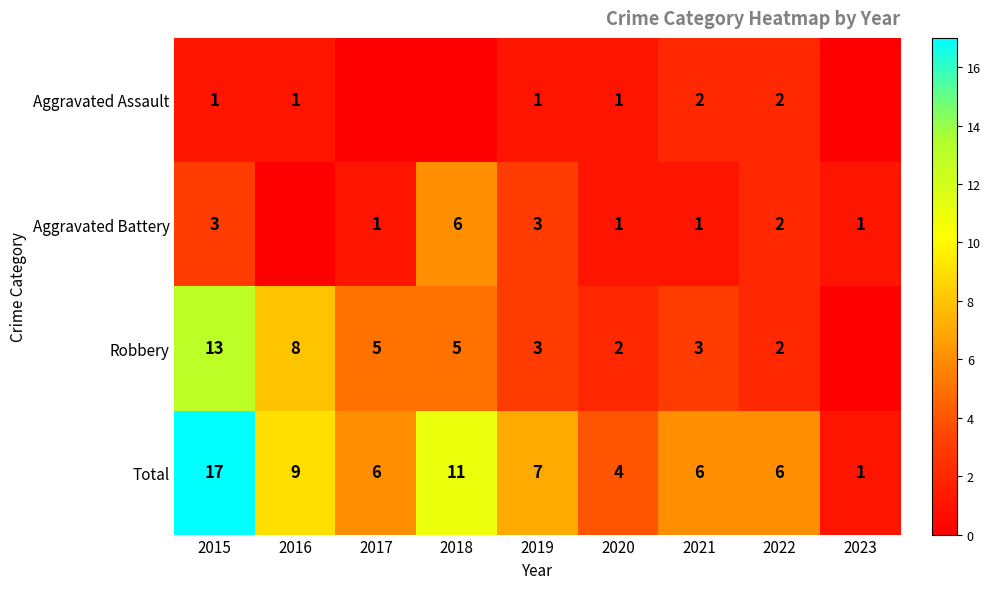

What is the difference between the highest and lowest values at 2020?

3